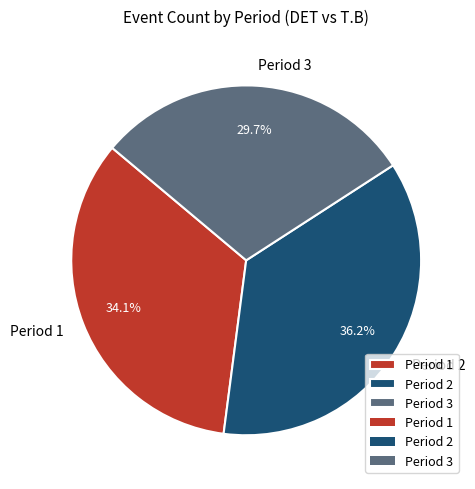

To the nearest percent, what is the average slice percentage?

33%